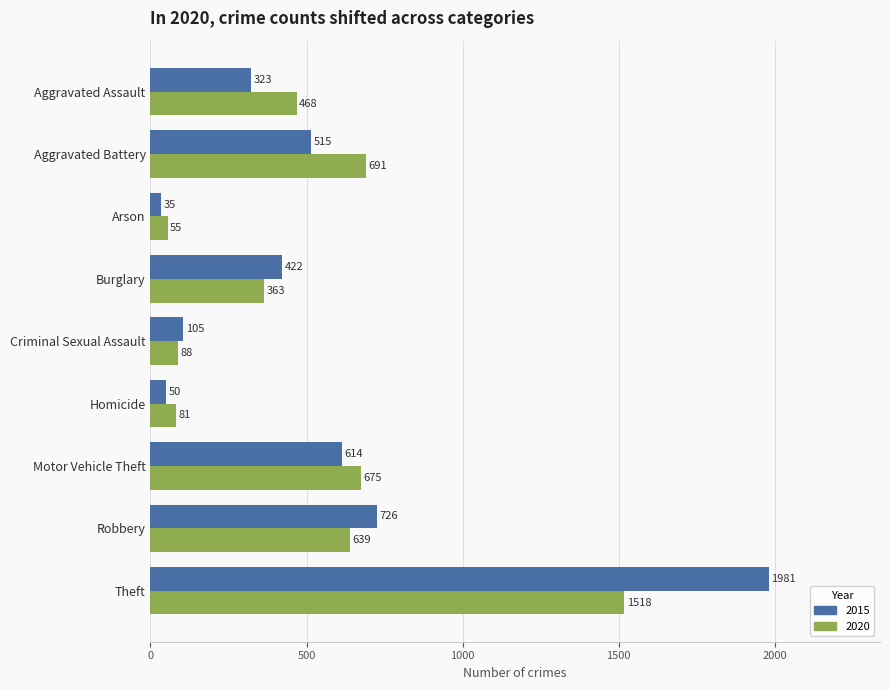

Is the value of 2015 at Aggravated Battery greater than the value of 2020 at Arson?

Yes